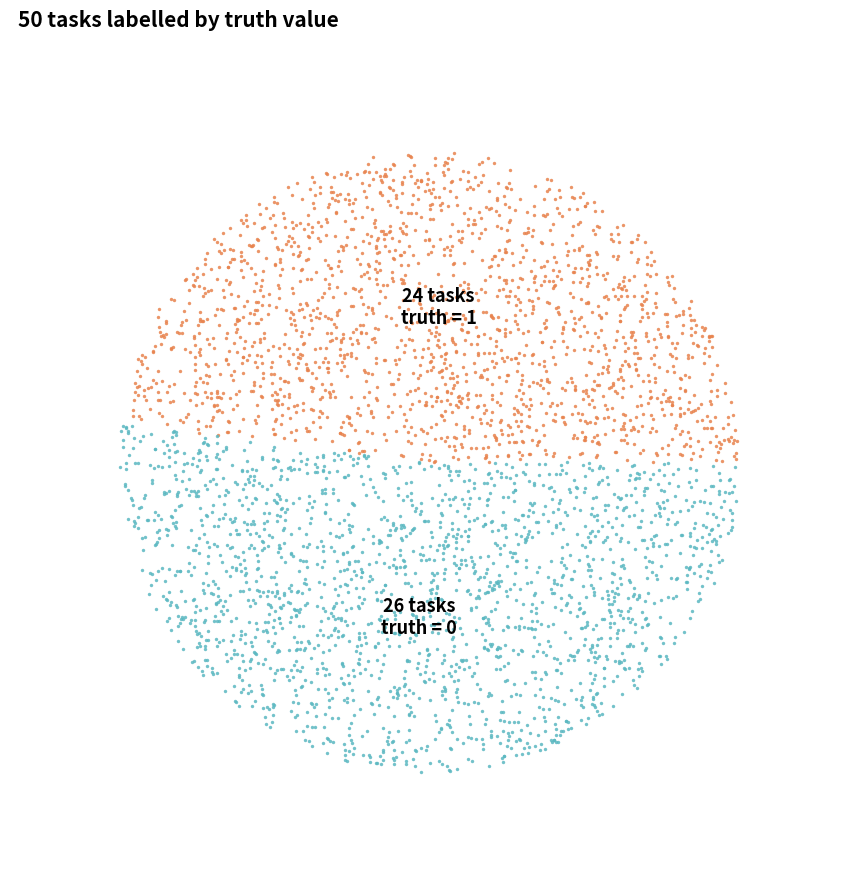

True or false: truth_0 accounts for 52% of the total.

True